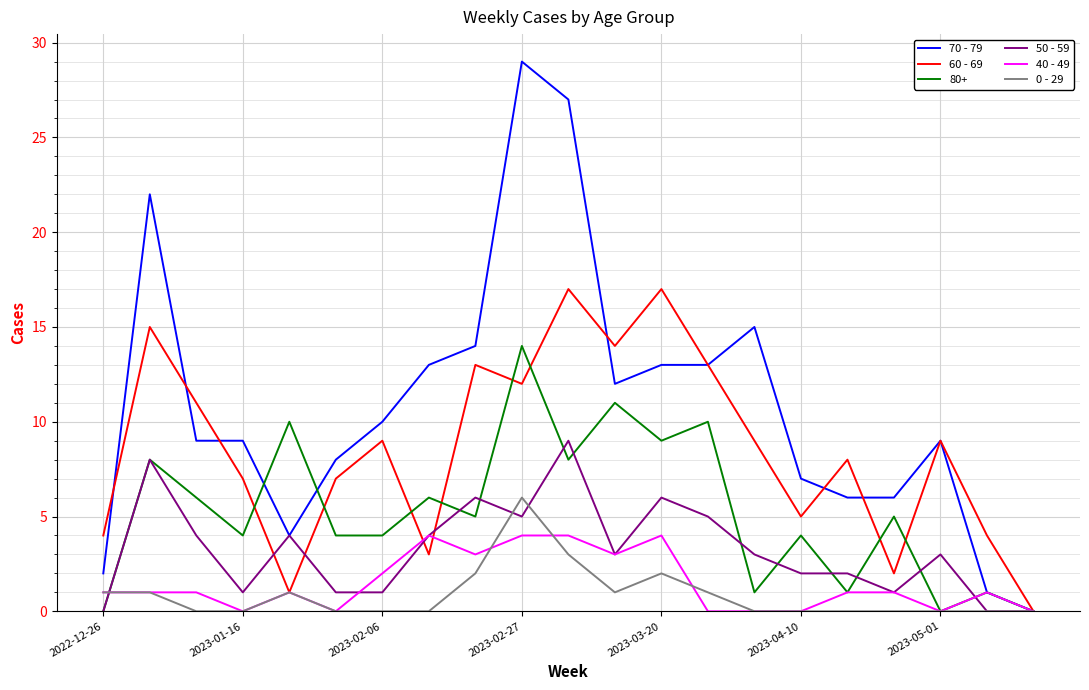

Which series has the largest range (max minus min)?

70 - 79